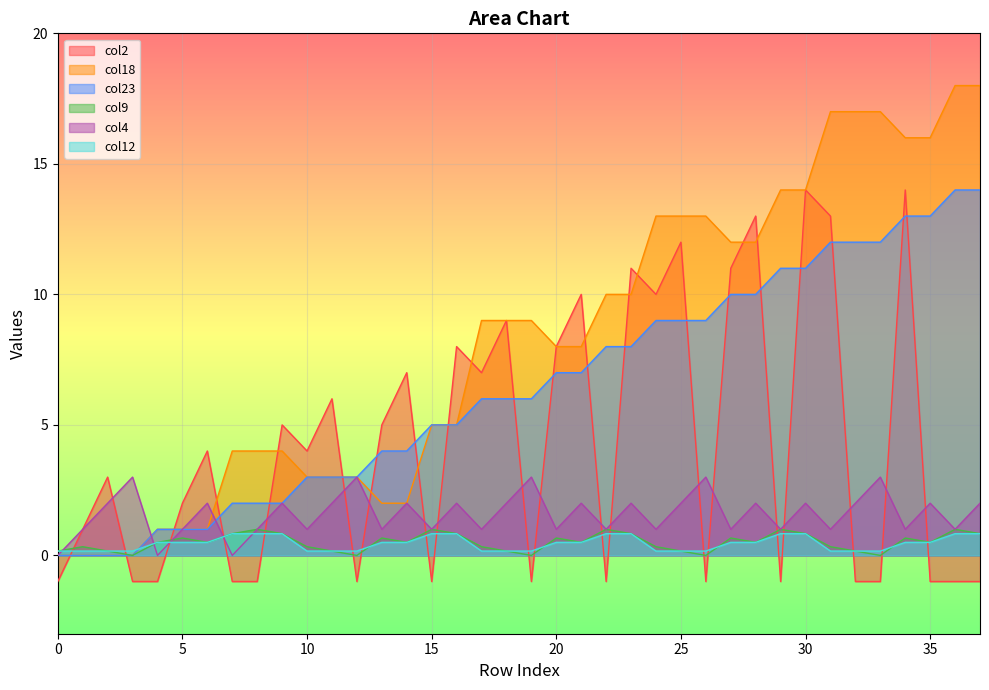

Which series has the largest range (max minus min)?

col18